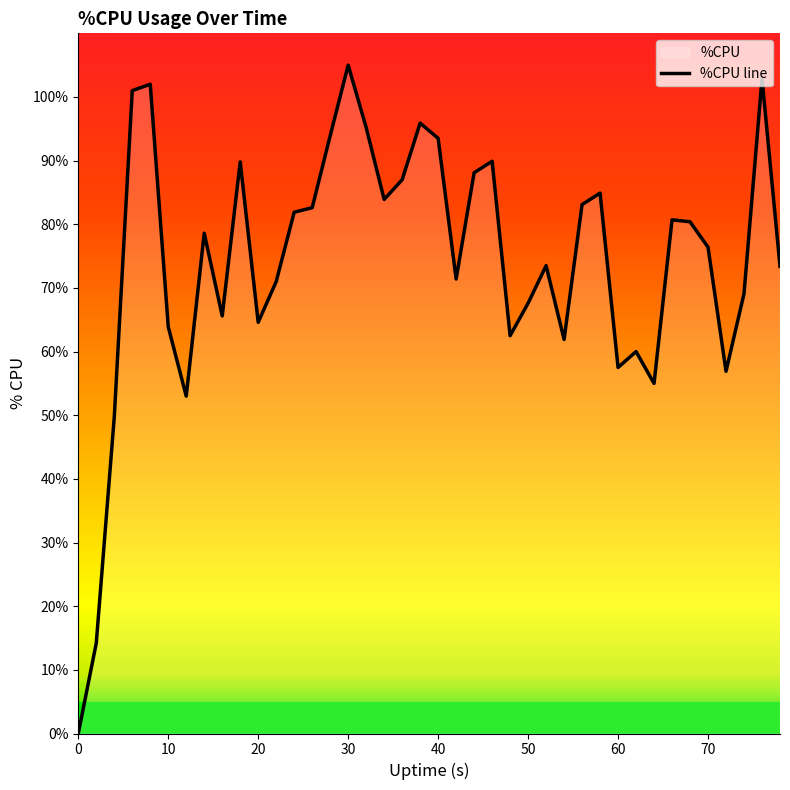

What is the difference between the maximum and minimum values?

105.0